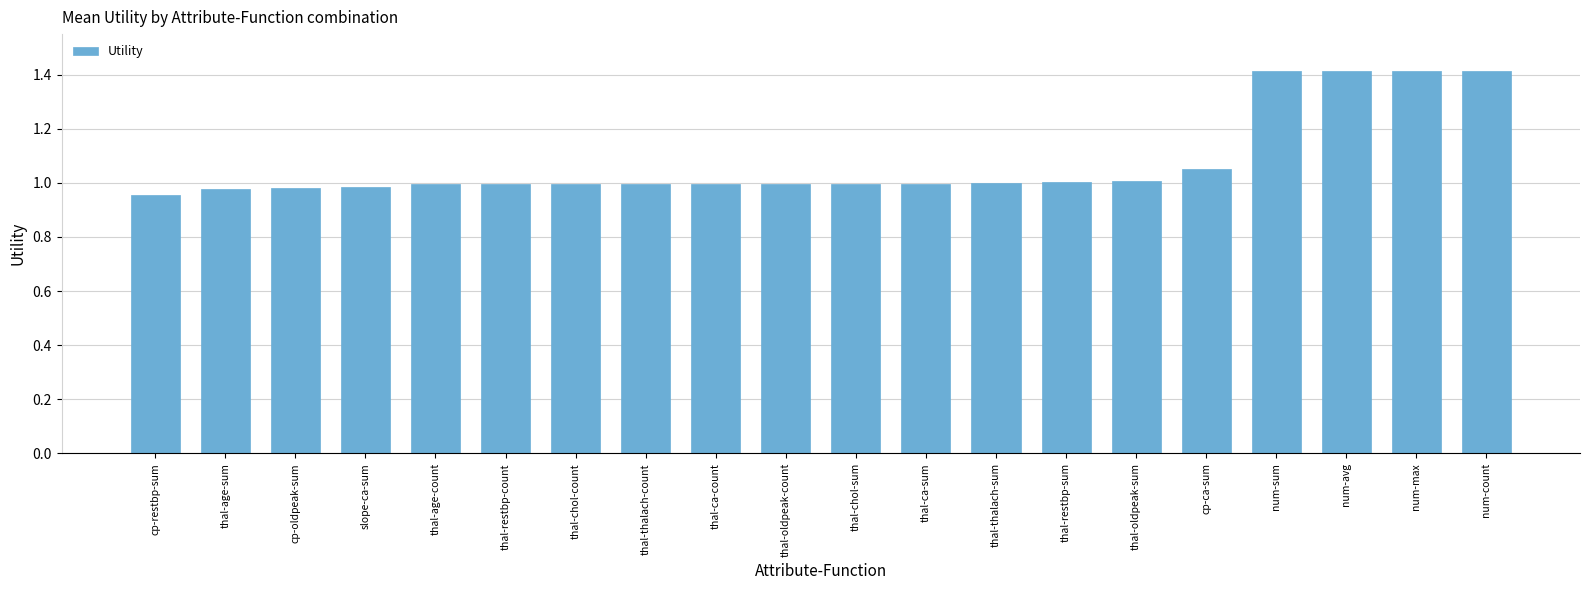

Between cp-restbp-sum and thal-ca-count, which is larger?

thal-ca-count